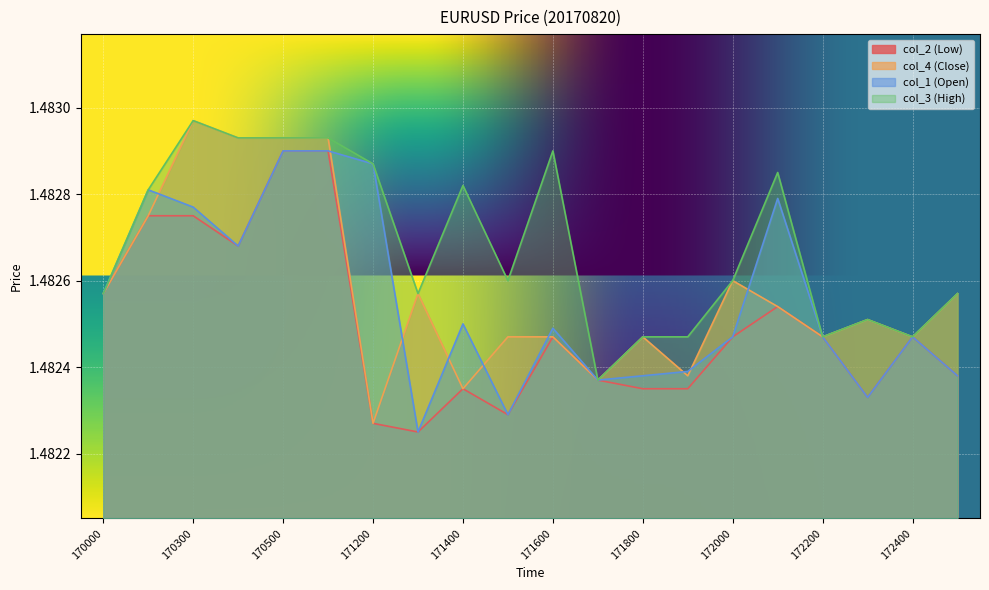

Reading left to right, what are all the values shown in this chart?

col_2 (Low): 1.5	1.5	1.5	1.5	1.5	1.5	1.5	1.5	1.5	1.5	1.5	1.5	1.5	1.5	1.5	1.5	1.5	1.5	1.5	1.5
col_4 (Close): 1.5	1.5	1.5	1.5	1.5	1.5	1.5	1.5	1.5	1.5	1.5	1.5	1.5	1.5	1.5	1.5	1.5	1.5	1.5	1.5
col_1 (Open): 1.5	1.5	1.5	1.5	1.5	1.5	1.5	1.5	1.5	1.5	1.5	1.5	1.5	1.5	1.5	1.5	1.5	1.5	1.5	1.5
col_3 (High): 1.5	1.5	1.5	1.5	1.5	1.5	1.5	1.5	1.5	1.5	1.5	1.5	1.5	1.5	1.5	1.5	1.5	1.5	1.5	1.5